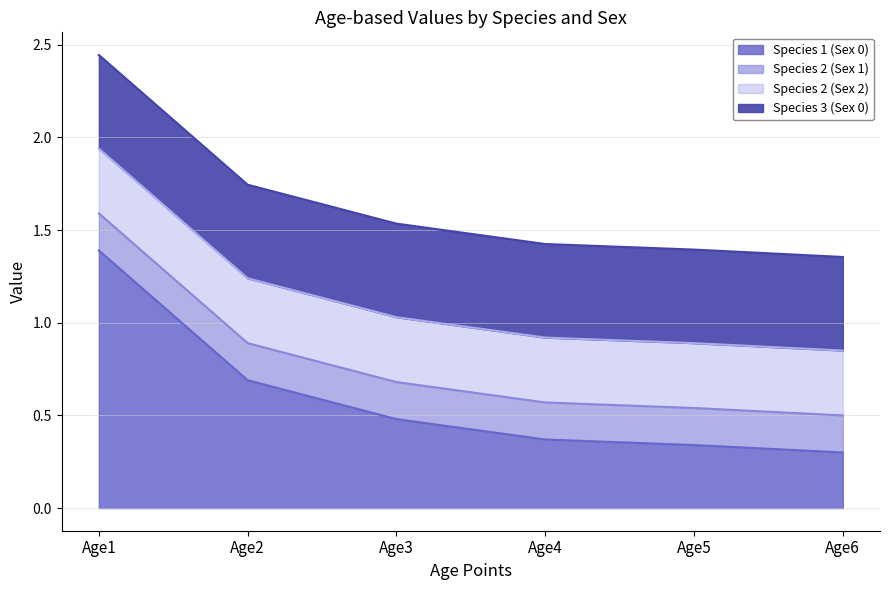

Which category has the lowest value in the Species 3 (Sex 0) (line) series?

Age6